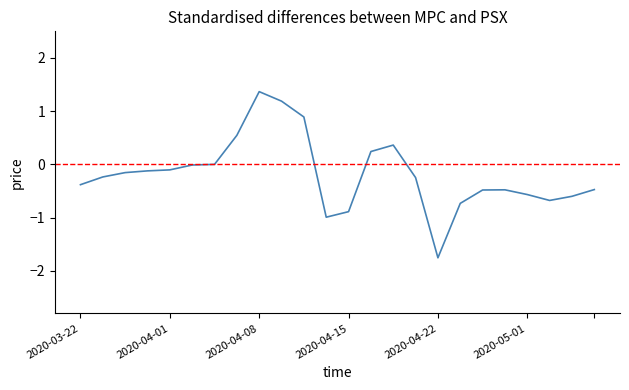

What is the maximum value shown in the chart?

1.4